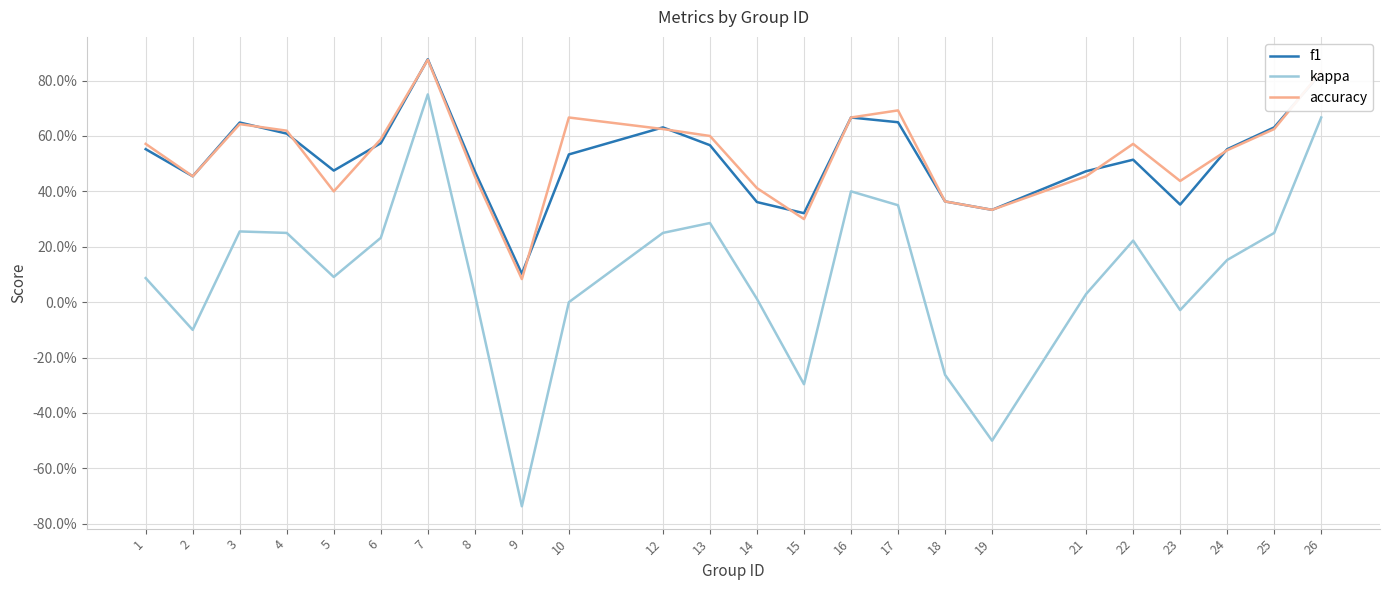

Does the chart display data point markers on the line(s)?

No